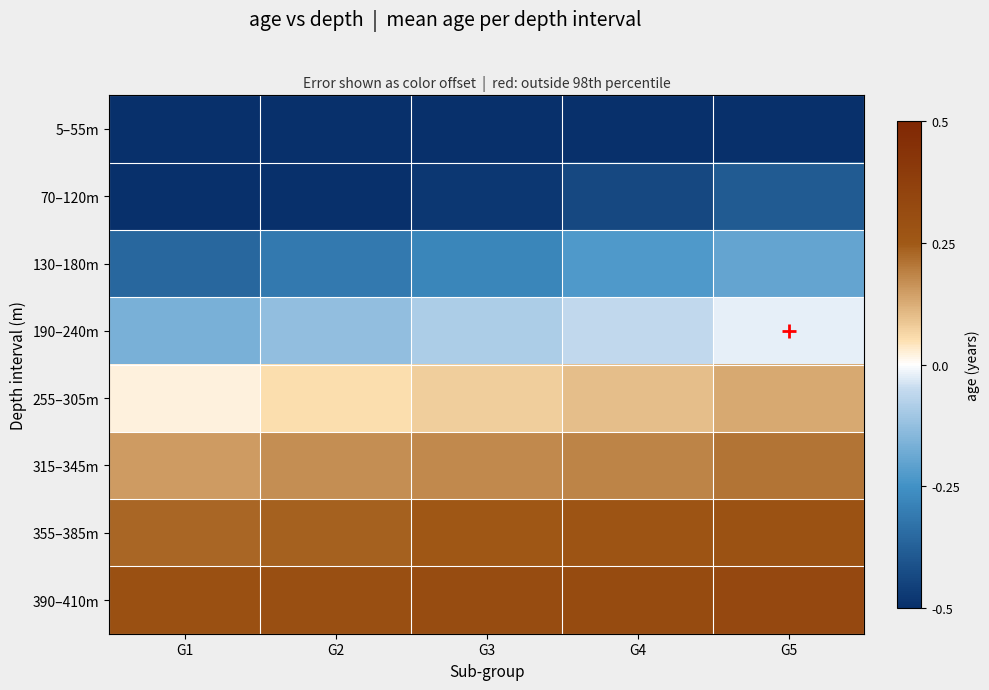

Reading right to left, extract all data points from this chart.

5–55m: G5=-0.6	G4=-0.6	G3=-0.6	G2=-0.7	G1=-0.7
70–120m: G5=-0.4	G4=-0.4	G3=-0.5	G2=-0.5	G1=-0.5
130–180m: G5=-0.2	G4=-0.2	G3=-0.3	G2=-0.3	G1=-0.4
190–240m: G5=-0.0	G4=-0.1	G3=-0.1	G2=-0.1	G1=-0.2
255–305m: G5=0.1	G4=0.1	G3=0.1	G2=0.1	G1=0.0
315–345m: G5=0.2	G4=0.2	G3=0.2	G2=0.2	G1=0.2
355–385m: G5=0.3	G4=0.3	G3=0.3	G2=0.2	G1=0.2
390–410m: G5=0.3	G4=0.3	G3=0.3	G2=0.3	G1=0.3